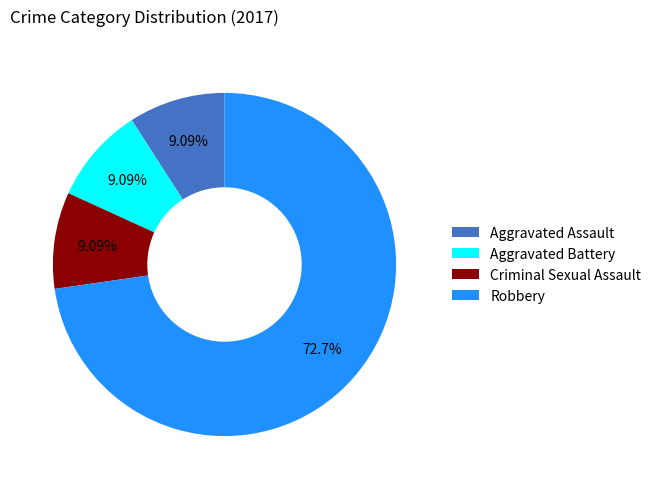

To the nearest percent, what is the difference between the largest and smallest slice percentages?

64%